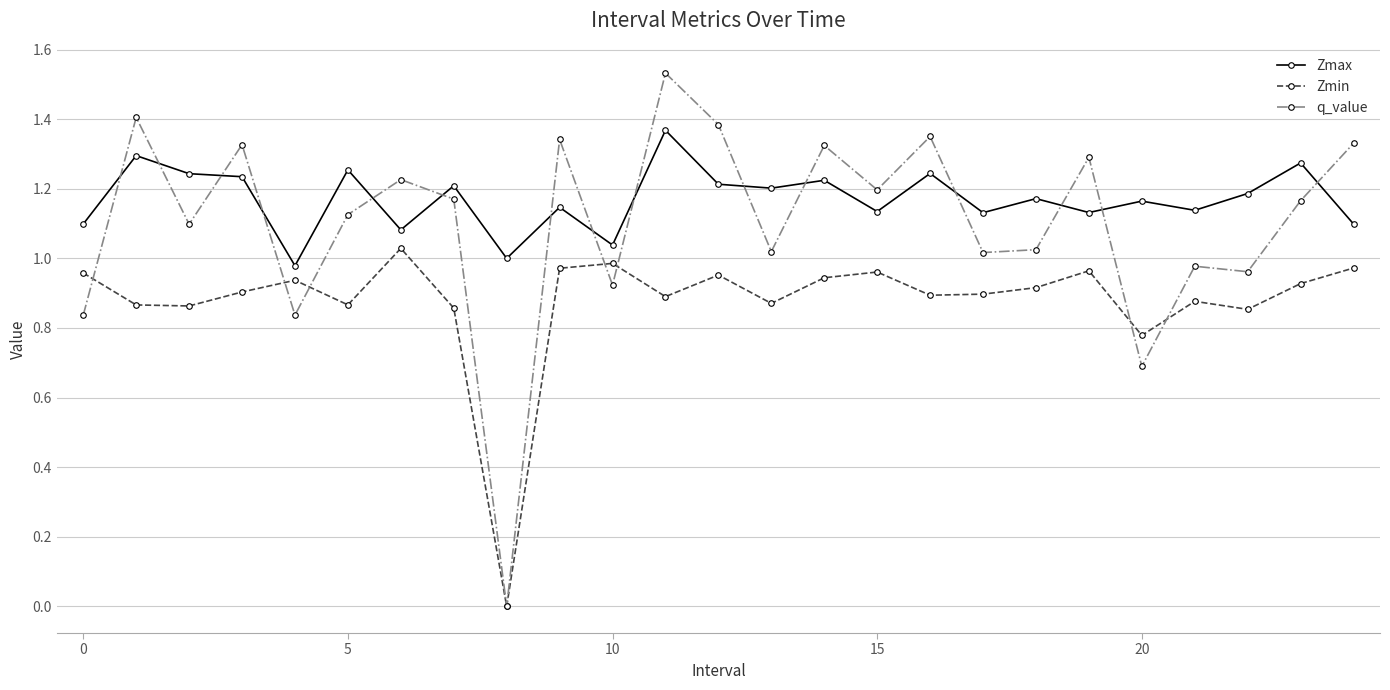

After their last crossing, which series has the higher values: Zmax or q_value?

q_value